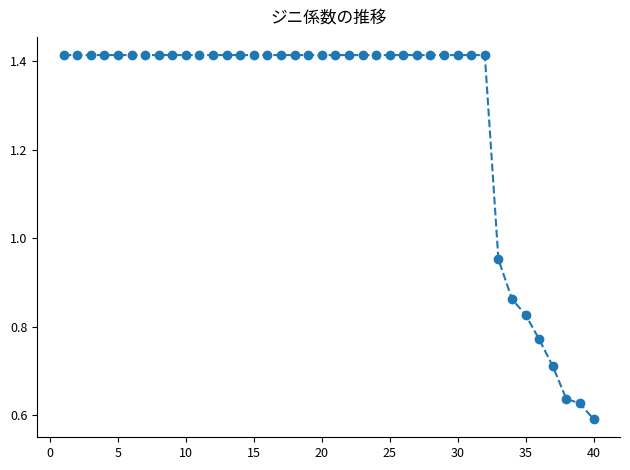

What is the average value?

1.3